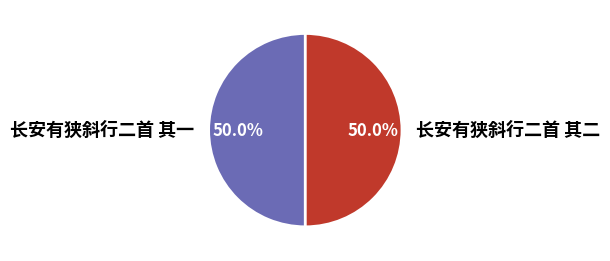

What percentage do 长安有狭斜行二首 其二 and 长安有狭斜行二首 其一 together represent?

100.0%